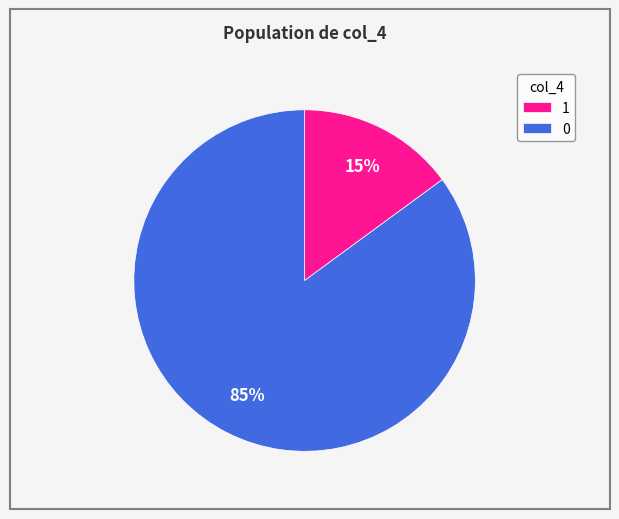

Does 0 represent more than half of the total?

Yes